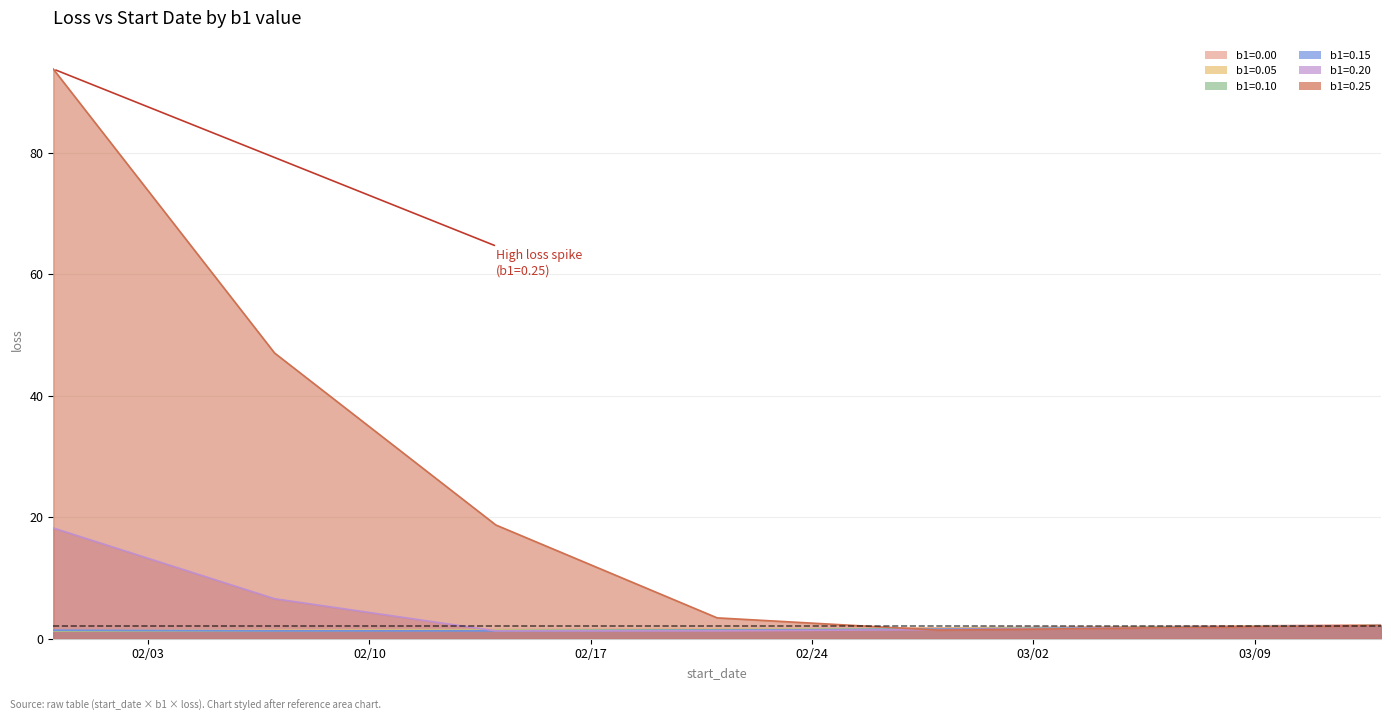

What is the difference between the b1=0.10 values at 2020-02-14 and 2020-02-21?

0.1